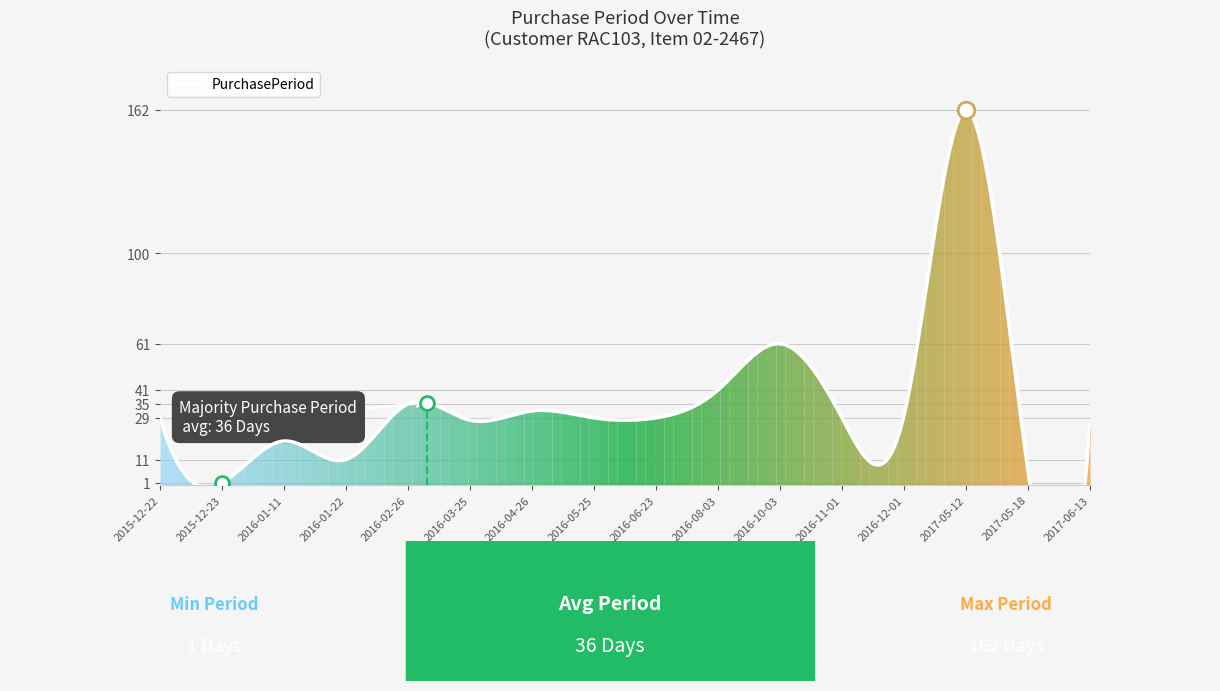

How many points are higher than both their immediate neighbors (excluding endpoints)?

5